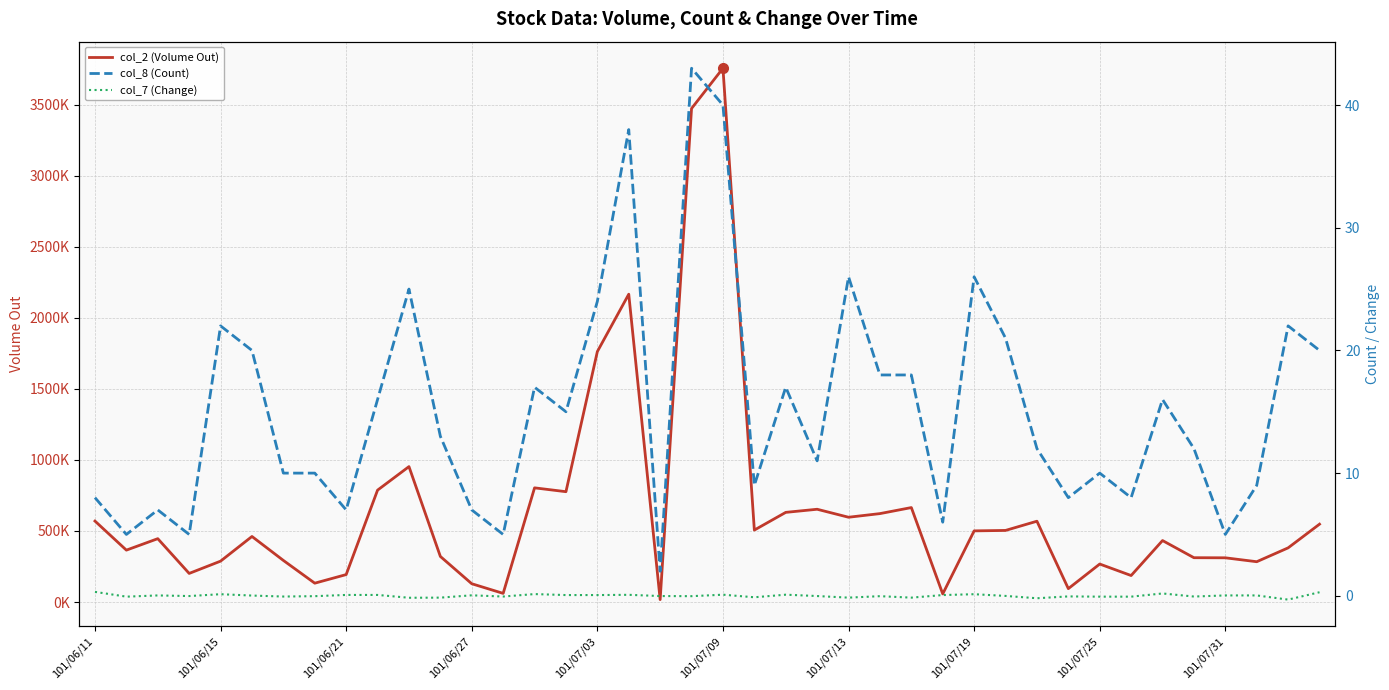

What is the average value of the col_2 (Volume Out) series?

652029.0